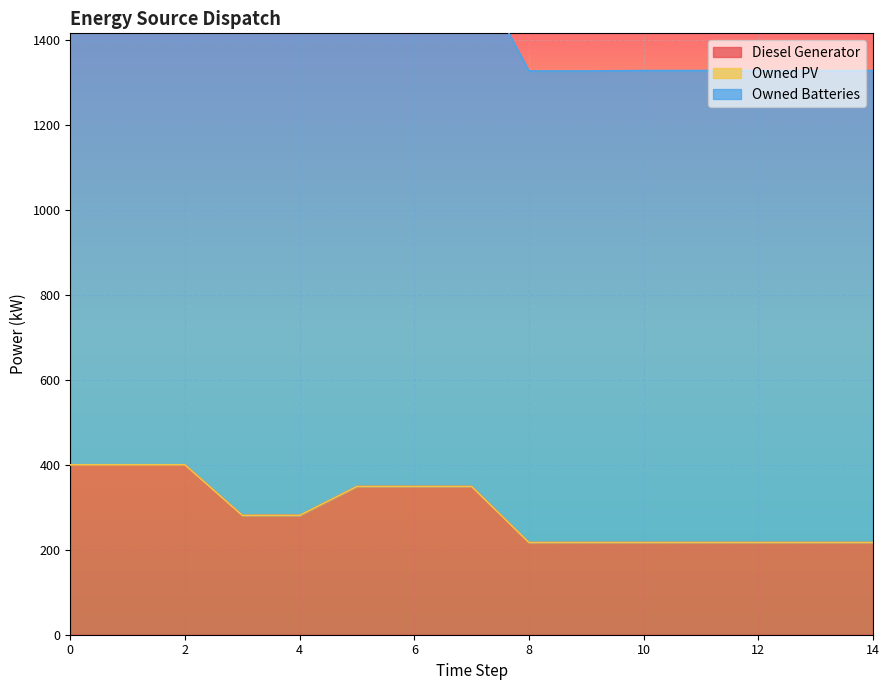

Count the number of data series in this chart.

3